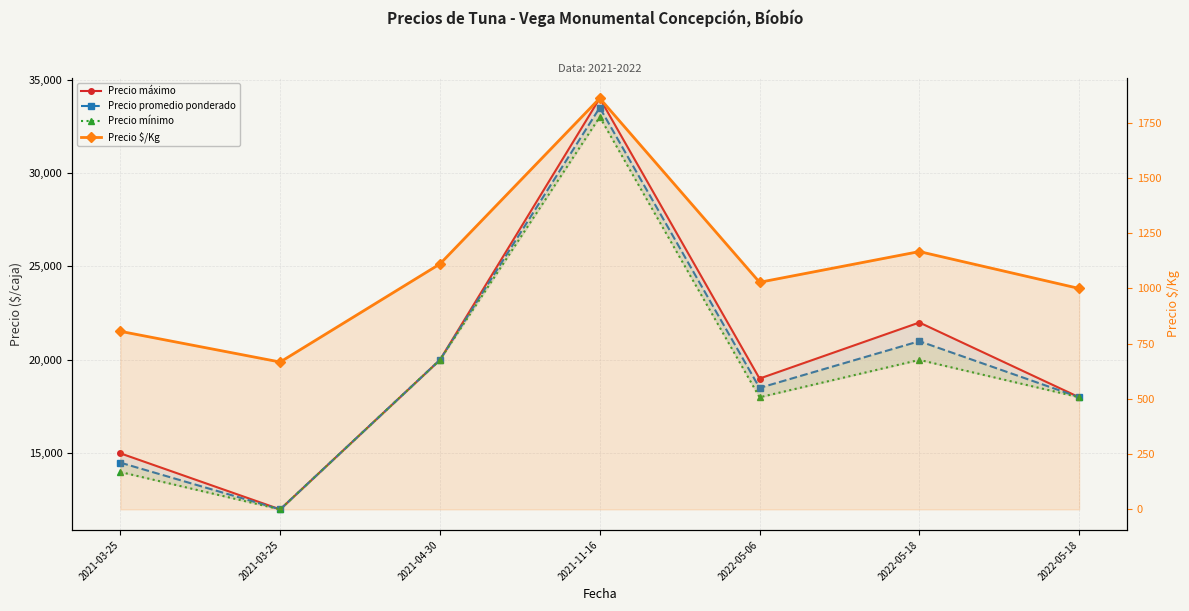

Reading left to right, transcribe all the data shown in this chart.

Precio máximo: 2021-03-25=15000	2021-03-25=12000	2021-04-30=20000	2021-11-16=34000	2022-05-06=19000	2022-05-18=22000	2022-05-18=18000
Precio promedio ponderado: 2021-03-25=14500	2021-03-25=12000	2021-04-30=20000	2021-11-16=33500	2022-05-06=18500	2022-05-18=21000	2022-05-18=18000
Precio mínimo: 2021-03-25=14000	2021-03-25=12000	2021-04-30=20000	2021-11-16=33000	2022-05-06=18000	2022-05-18=20000	2022-05-18=18000
Precio $/Kg: 2021-03-25=806	2021-03-25=667	2021-04-30=1111	2021-11-16=1861	2022-05-06=1028	2022-05-18=1167	2022-05-18=1000